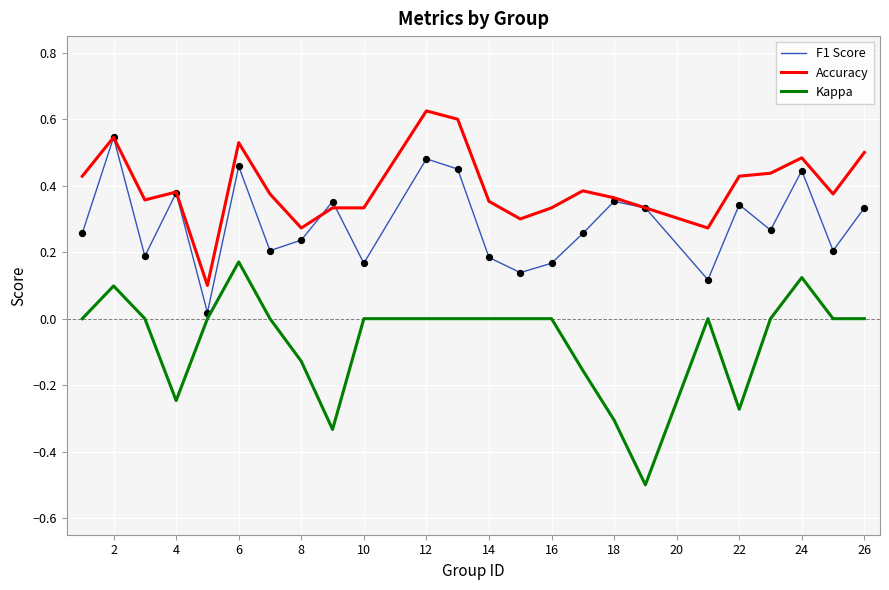

Which series has the largest range (max minus min)?

Kappa